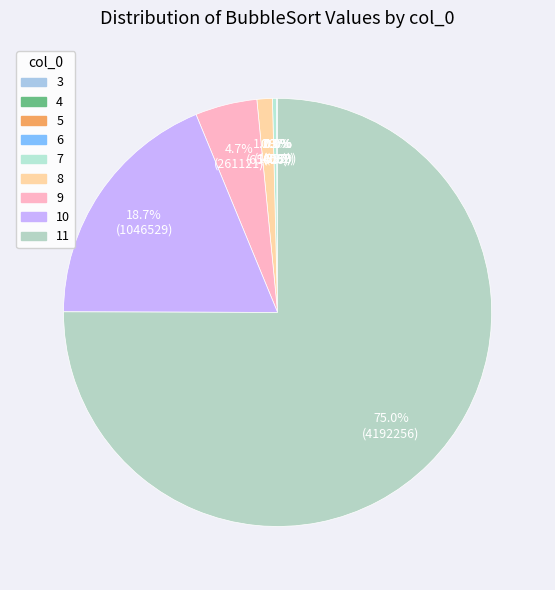

To the nearest percent, what is the difference between the 7 and 10 slice percentages?

18%